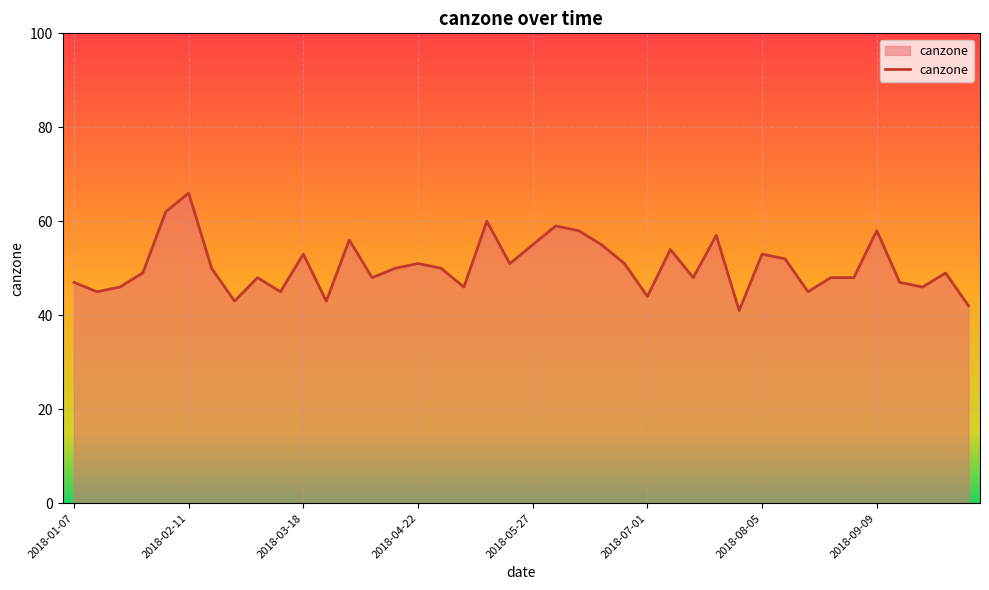

What is the minimum value shown in the chart?

41